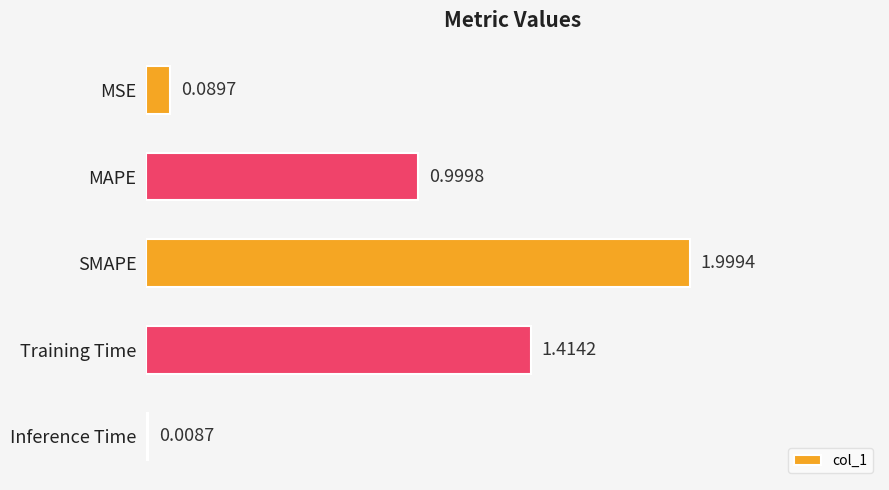

Does the chart contain stacked bars?

No